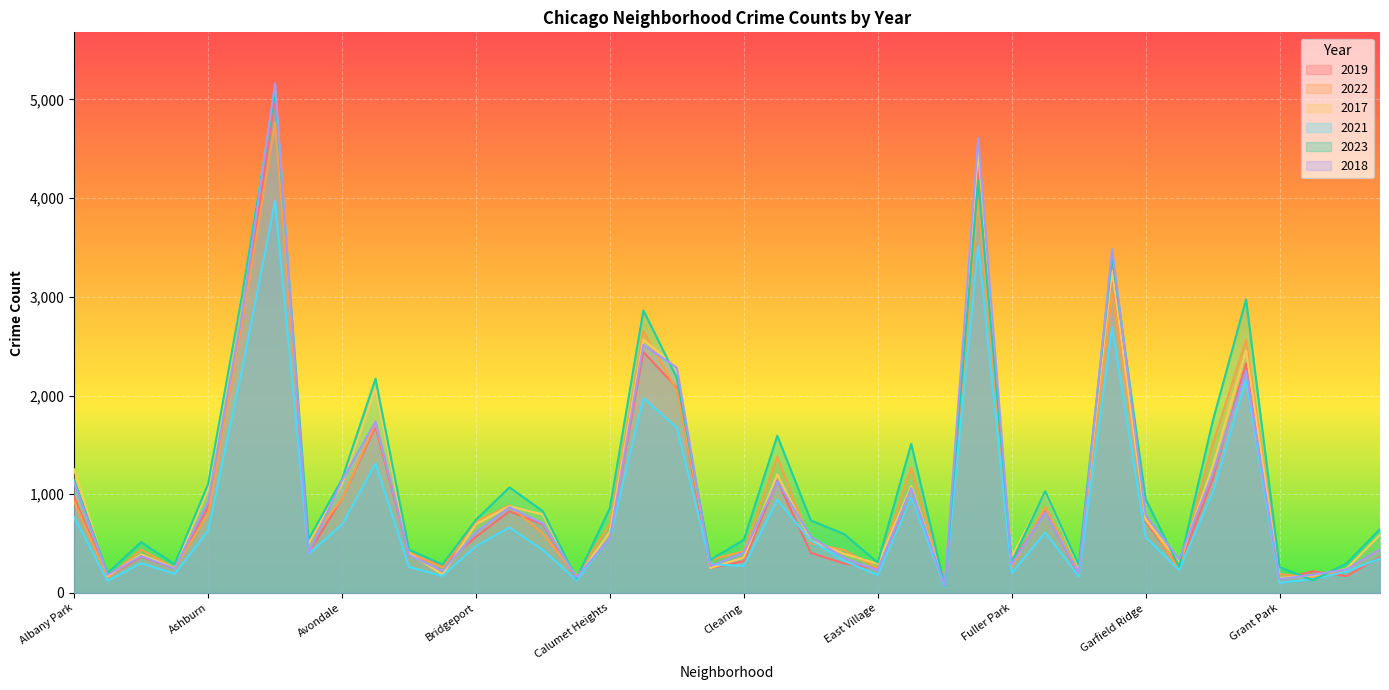

What is the label of the 33rd point from the left?

Garfield Ridge